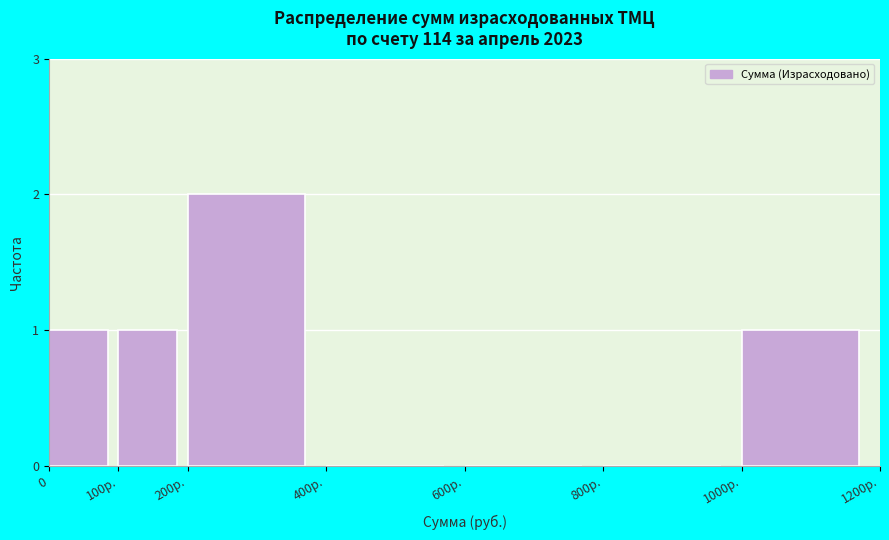

Reading left to right, extract all data points from this chart.

0=1	100р.=1	200р.=2	400р.=0	600р.=0	800р.=0	1000р.=1